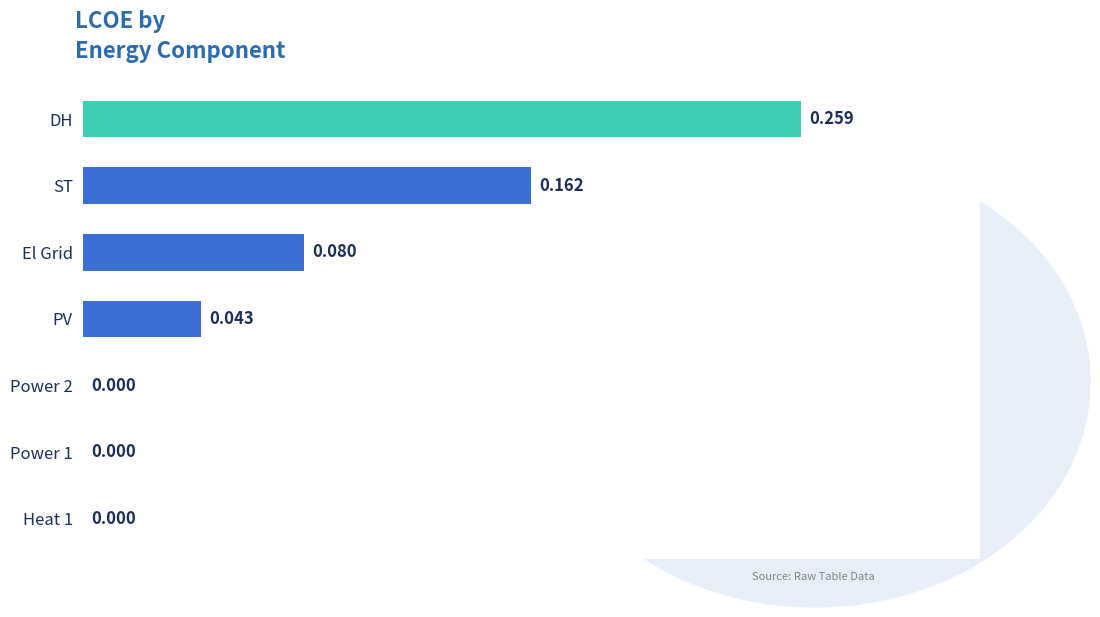

Which has a higher value, Heat 1 or ST?

ST